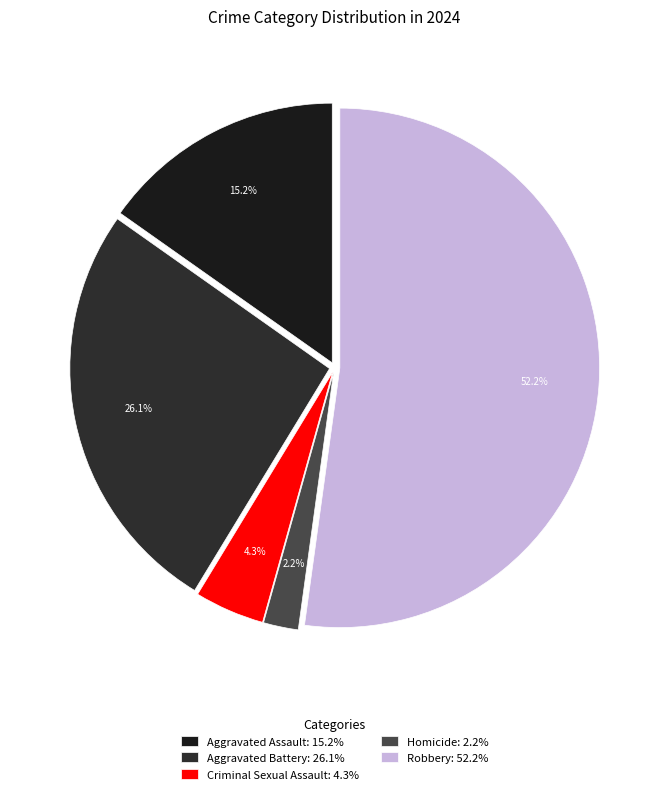

What is the majority slice?

Robbery